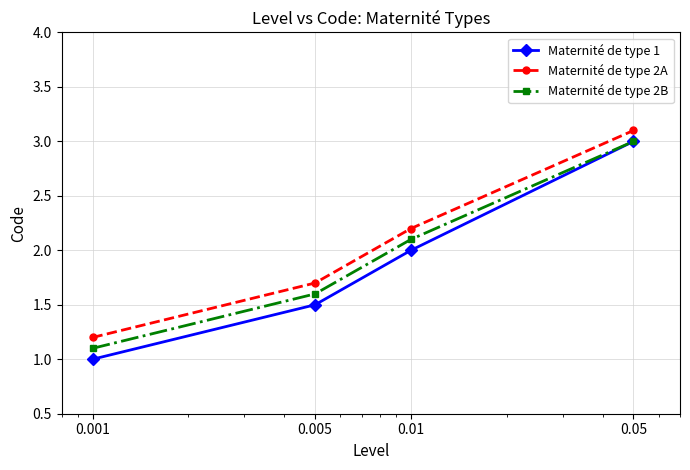

Which series has the widest spread of values?

Maternité de type 1